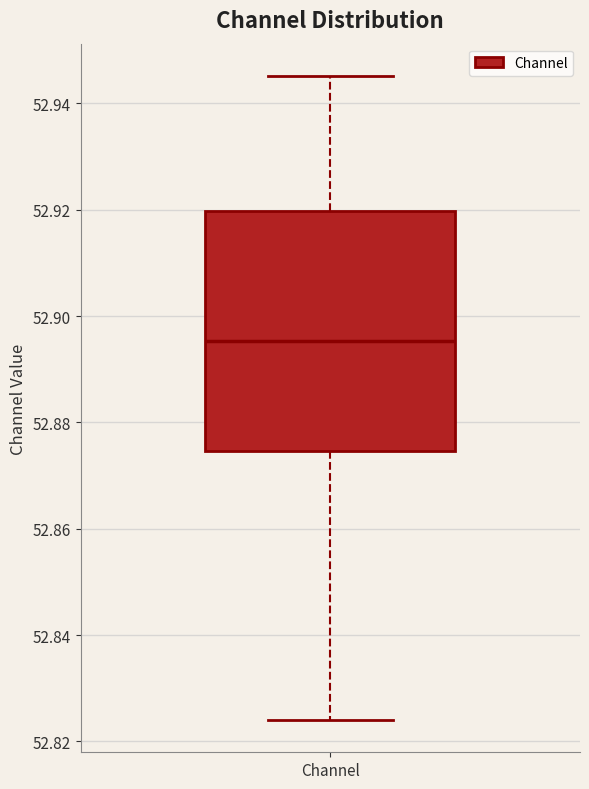

Where is the upper edge of the box for Channel on the y-axis? The values are not printed on the chart, so give them approximately, as read against the axis.

52.920